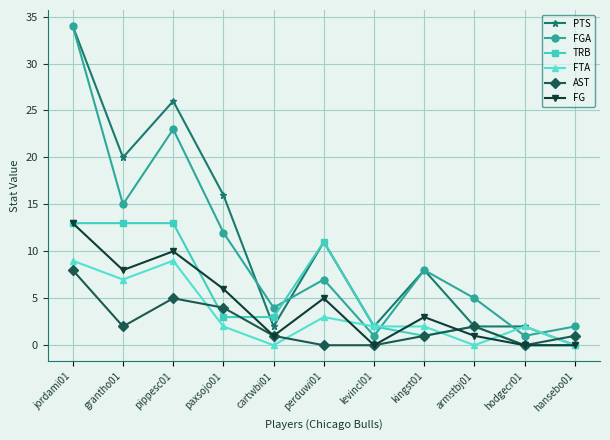

What are all the series names shown in the legend?

PTS, FGA, TRB, FTA, AST, FG